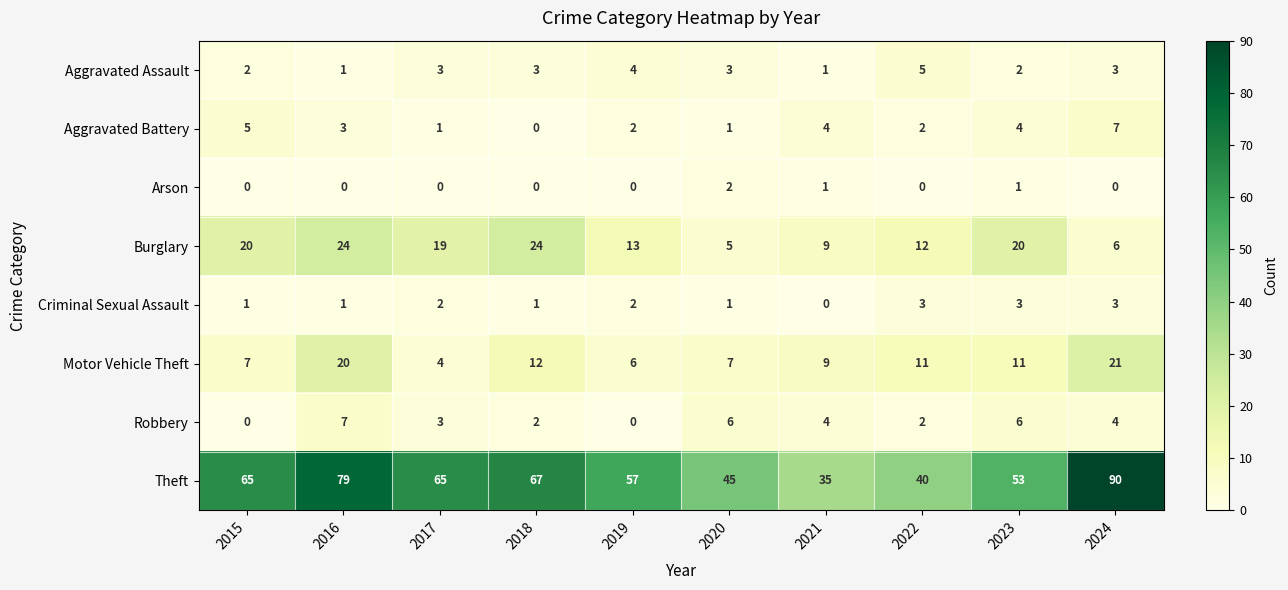

What is the difference between the second highest and minimum values in the Burglary series?

19